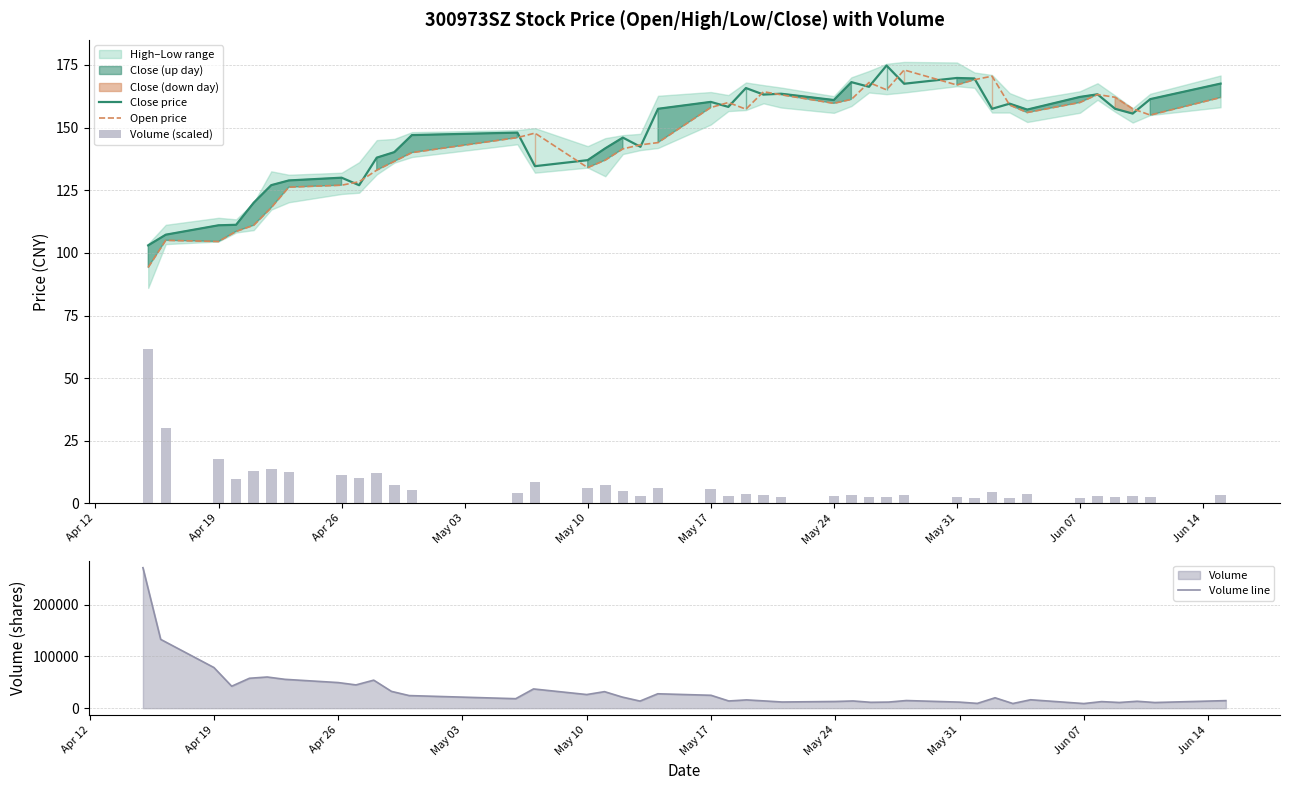

At how many categories does at least one series exceed 204247?

1